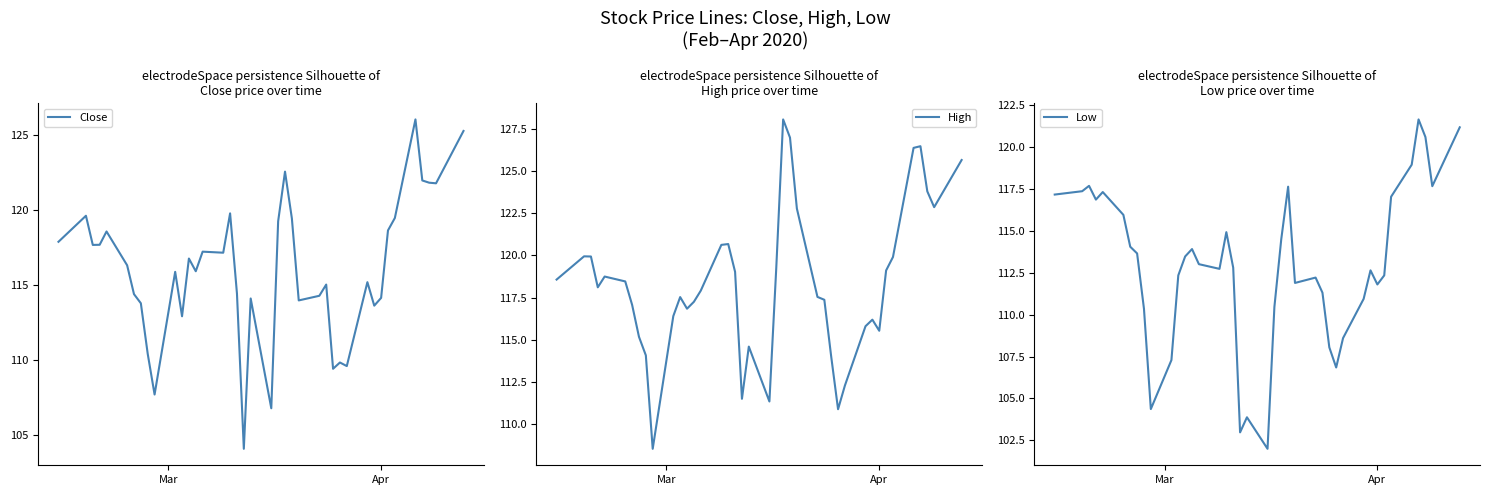

Count the number of data series in this chart.

3